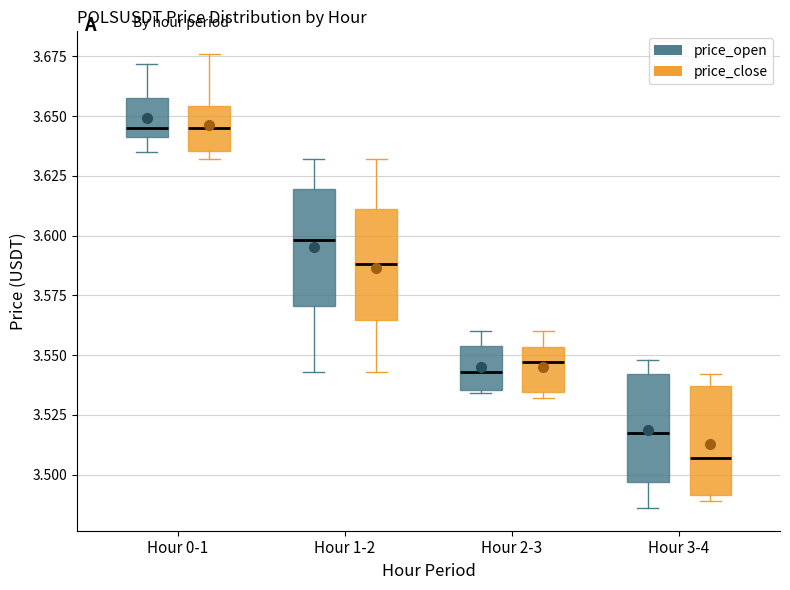

Reading left to right, read every box against the y-axis: the position of its median line, the range the box covers, and the ends of its whiskers. The values are not printed on the chart, so give them approximately, as read against the axis.

Hour 0-1 (price_open): median 3.645, box 3.640 to 3.660, whiskers 3.635 to 3.670
Hour 0-1 (price_close): median 3.645, box 3.635 to 3.655, whiskers 3.630 to 3.675
Hour 1-2 (price_open): median 3.600, box 3.570 to 3.620, whiskers 3.545 to 3.630
Hour 1-2 (price_close): median 3.590, box 3.565 to 3.610, whiskers 3.545 to 3.630
Hour 2-3 (price_open): median 3.545, box 3.535 to 3.555, whiskers 3.535 to 3.560
Hour 2-3 (price_close): median 3.545, box 3.535 to 3.555, whiskers 3.530 to 3.560
Hour 3-4 (price_open): median 3.520, box 3.495 to 3.540, whiskers 3.485 to 3.550
Hour 3-4 (price_close): median 3.505, box 3.490 to 3.535, whiskers 3.490 (just below the box's lower edge) to 3.540